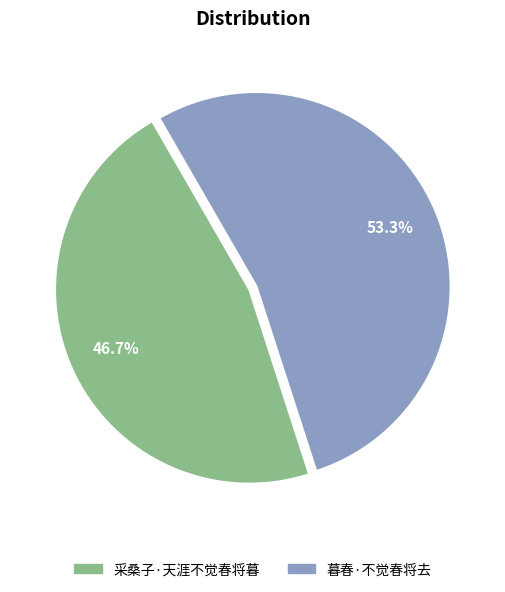

To the nearest percent, what portion does 暮春·不觉春将去 represent?

53%